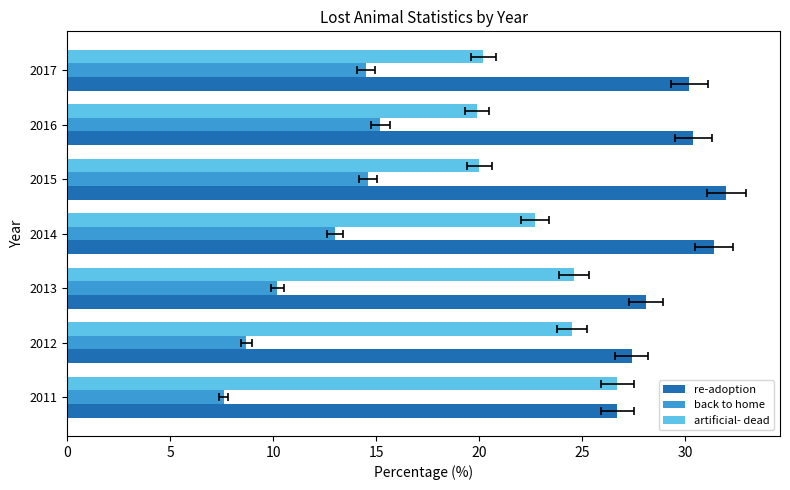

Reading left to right, list all the values displayed in this chart.

re-adoption: 26.7	27.4	28.1	31.4	32.0	30.4	30.2
back to home: 7.6	8.7	10.2	13.0	14.6	15.2	14.5
artificial- dead: 26.7	24.5	24.6	22.7	20.0	19.9	20.2